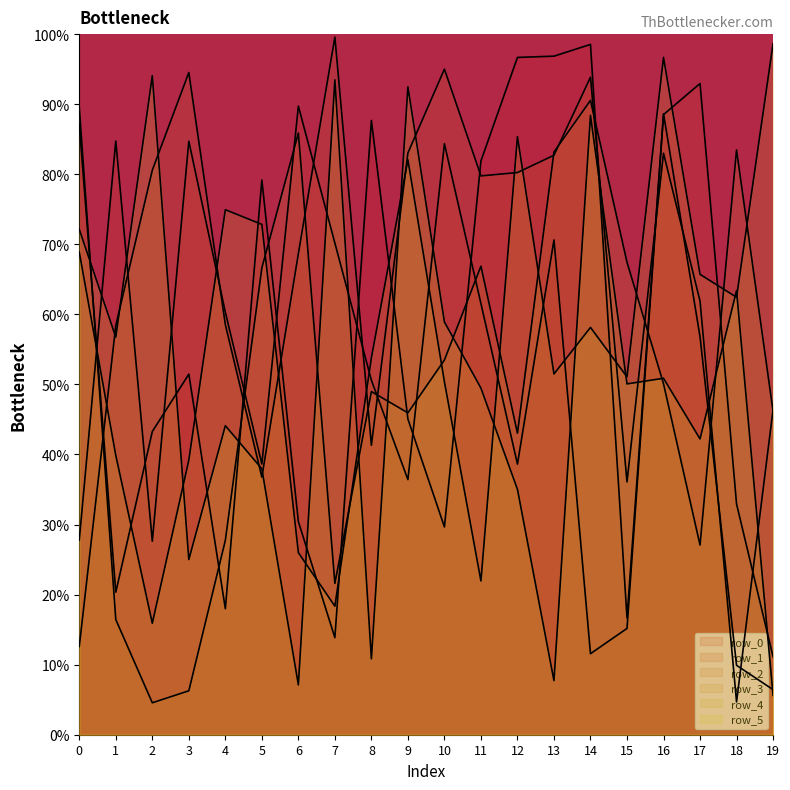

The row_4 series shows 0.7 at 17. True or false?

True